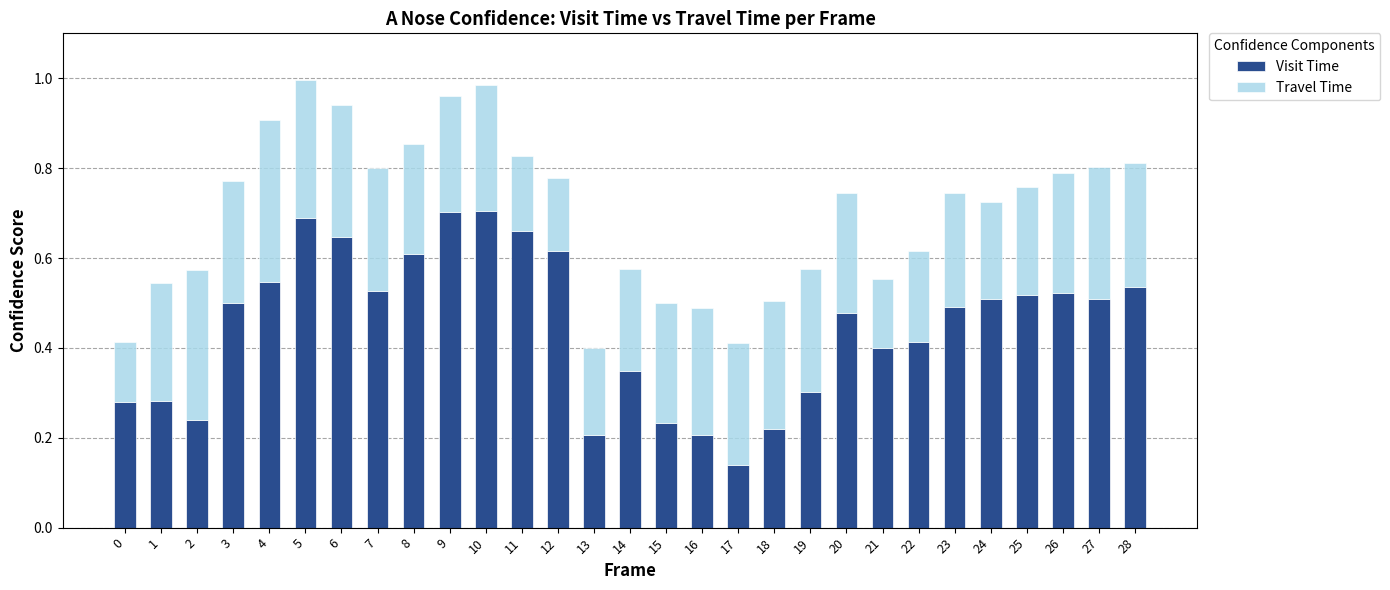

How many Visit Time values are between 0 and 1?

29